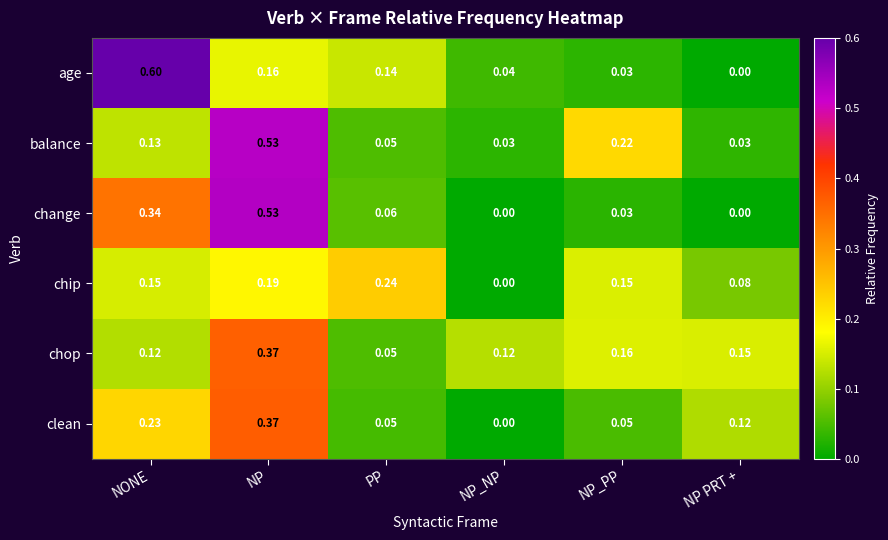

At which label does age reach its minimum?

NP PRT +